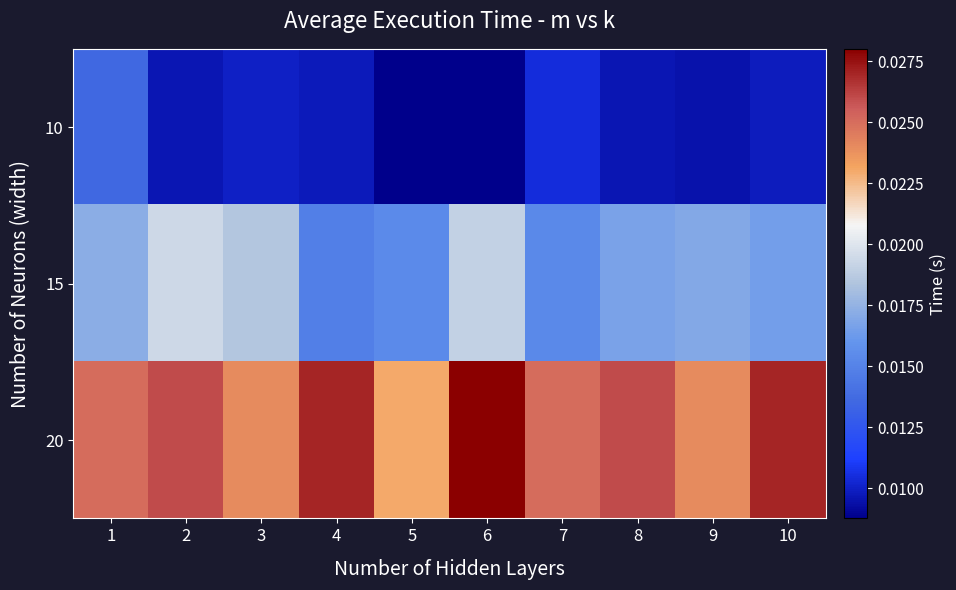

Rank the series by their average value, from lowest to highest.

10, 15, 20